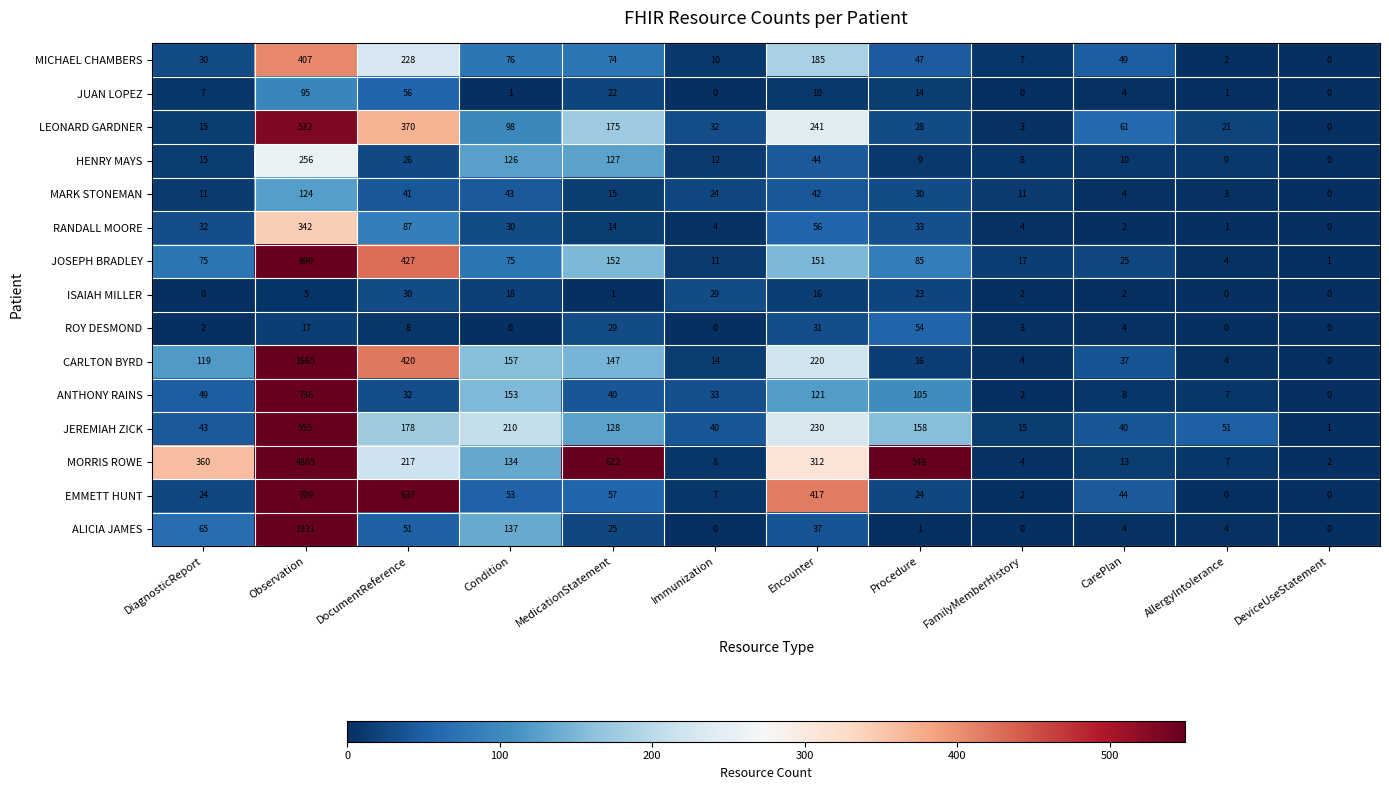

At which category is the sum across all series the highest?

Observation